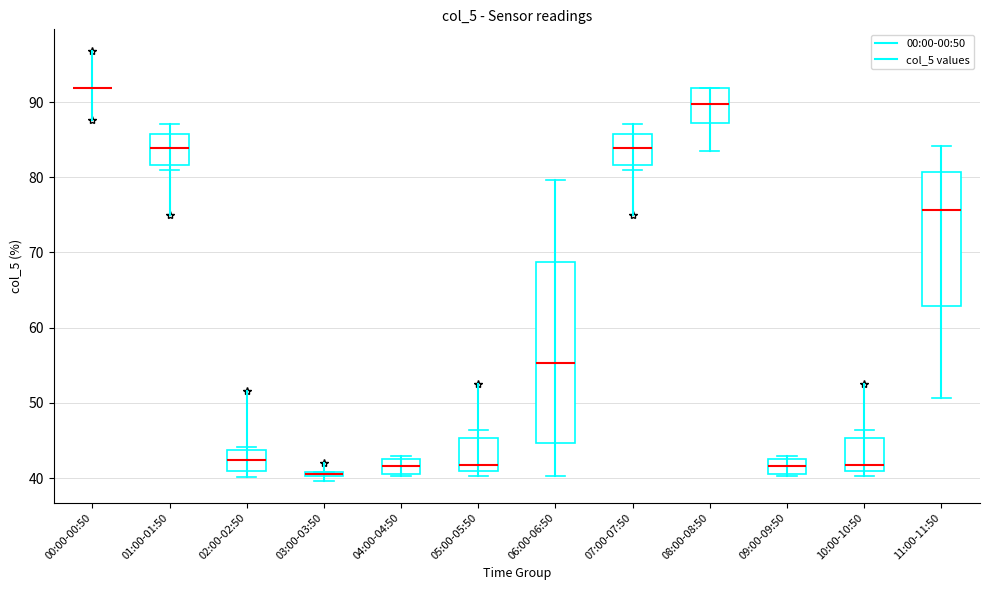

Where is the upper edge of the box for 05:00-05:50 on the y-axis? The values are not printed on the chart, so give them approximately, as read against the axis.

45